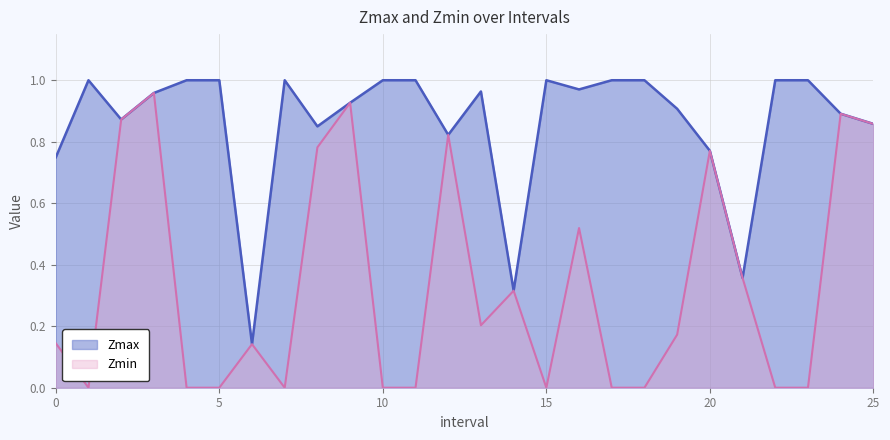

What is the sum of the Zmax values at 5.0 and 4.0?

2.0